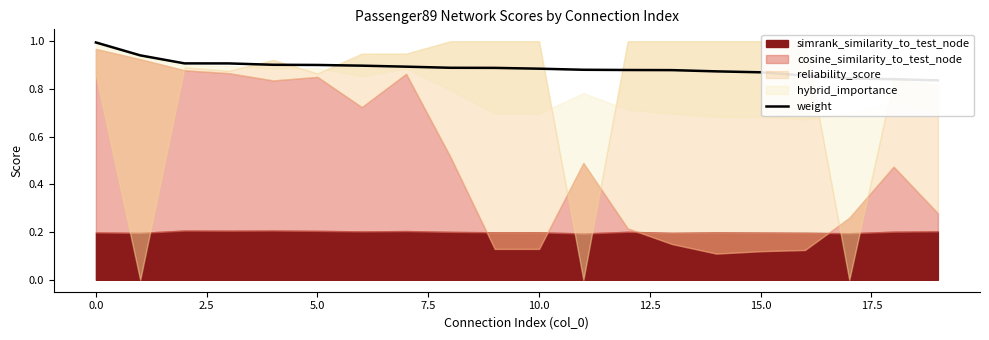

What is the sum of all values?

17.8